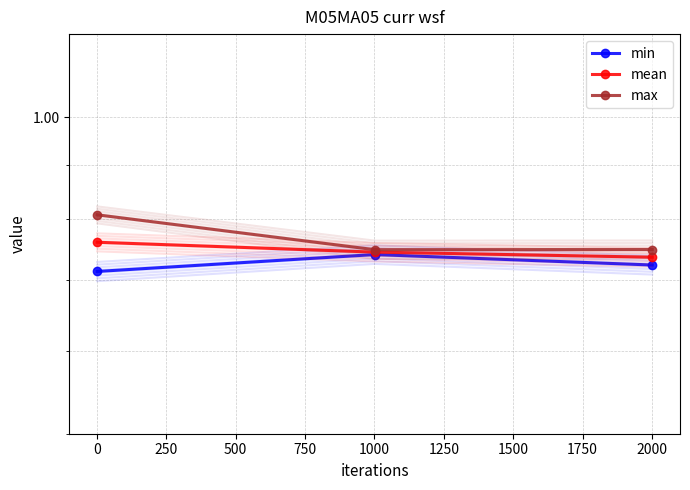

How many max values are between 0 and 1?

3